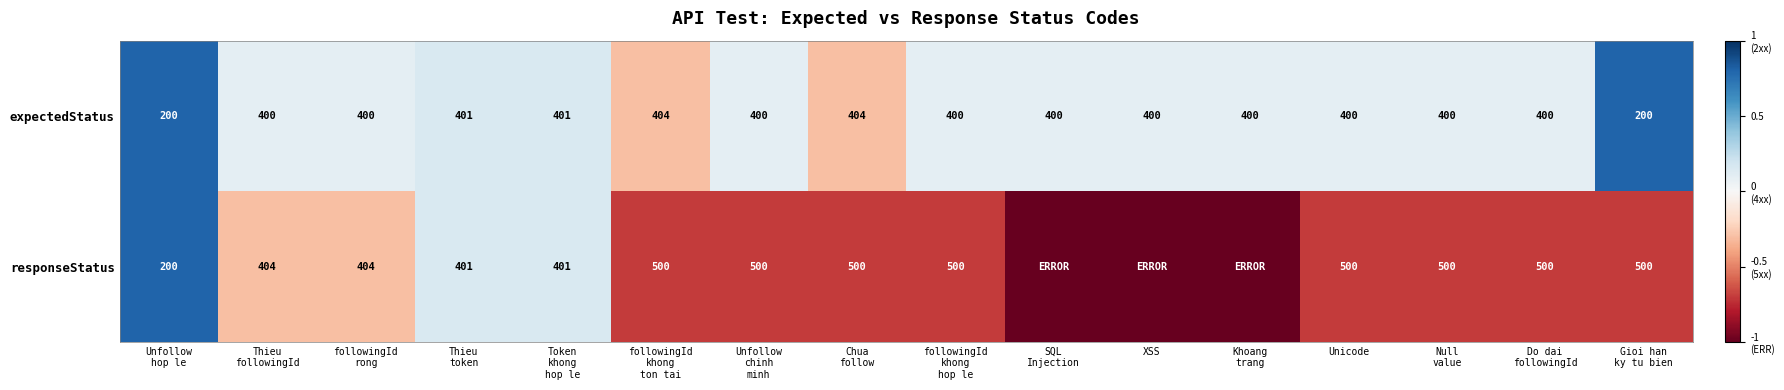

Rank the series at Unicode from highest to lowest value.

responseStatus, expectedStatus